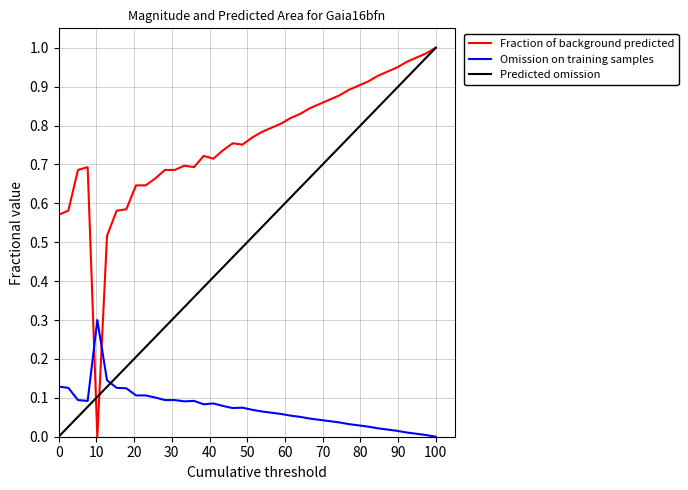

Rank the series by their average value, from highest to lowest.

Fraction of background predicted, Predicted omission, Omission on training samples